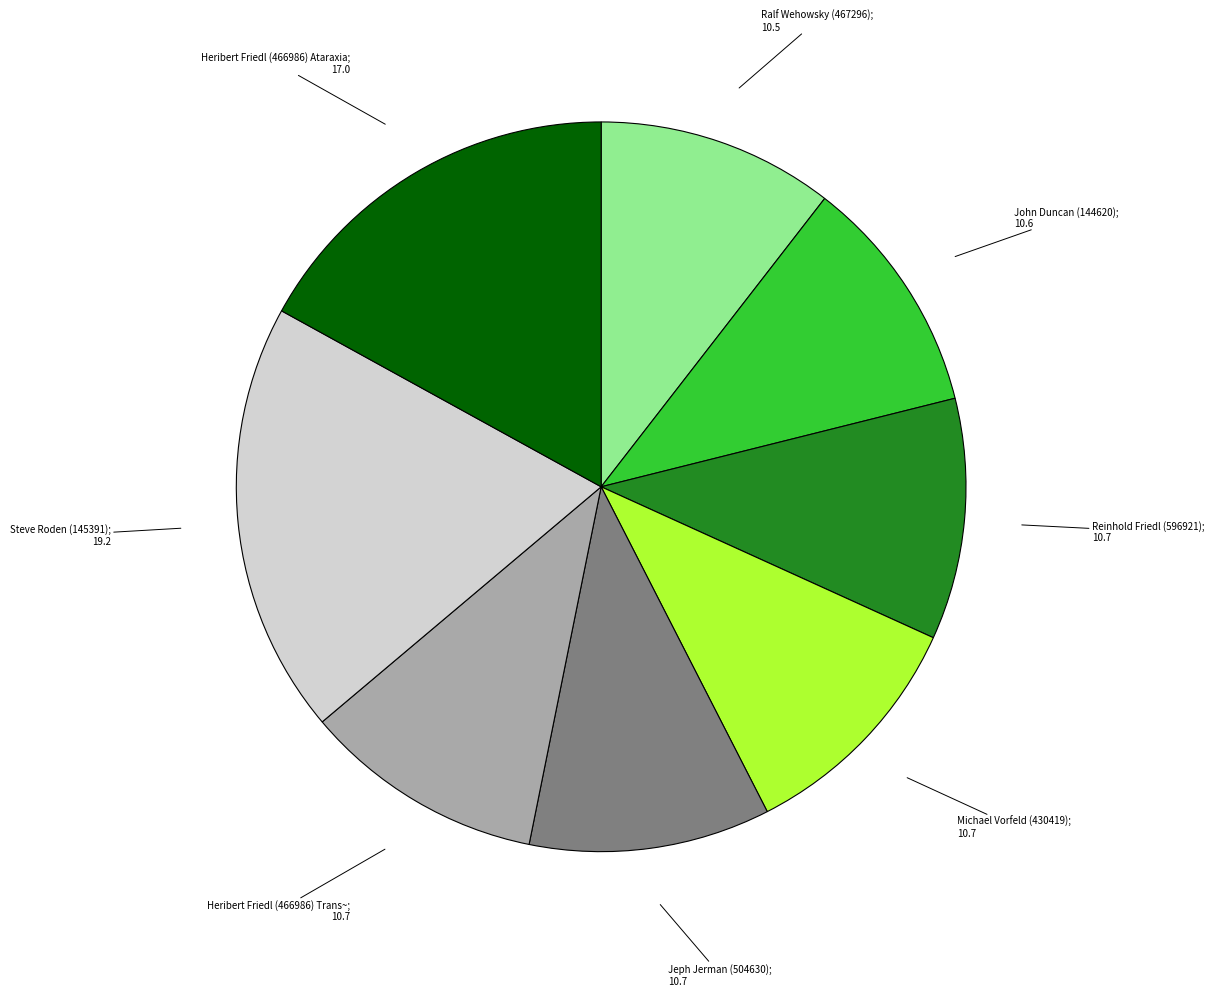

Is there any slice that represents more than half of the pie?

No